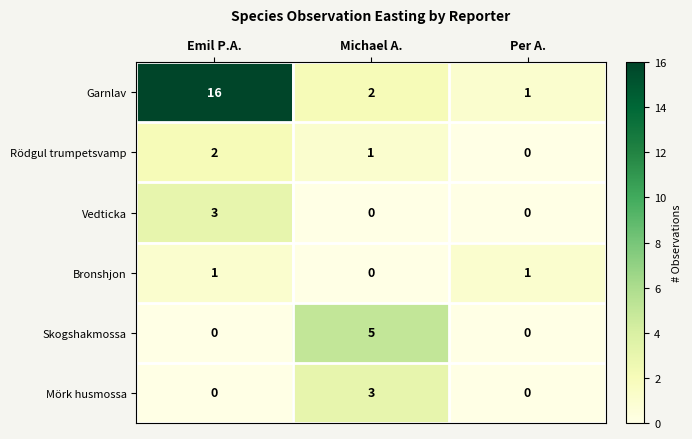

The value of Garnlav at Michael A. is 1. True or false?

False